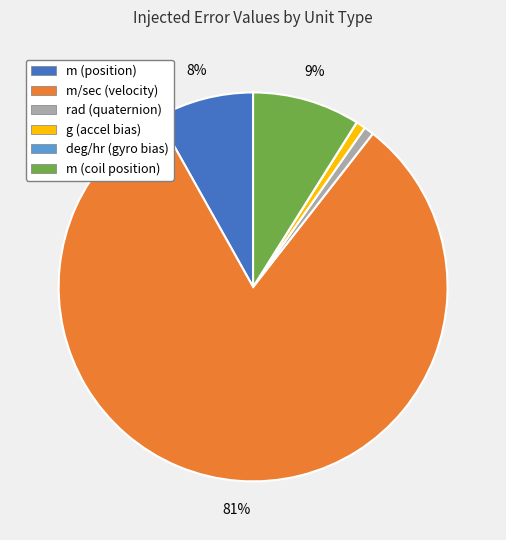

Does any single category account for the majority?

Yes